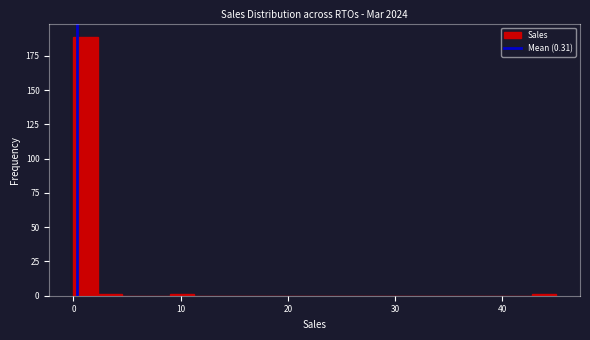

Read against the x-axis, roughly where is the centre of the tallest bar?

1